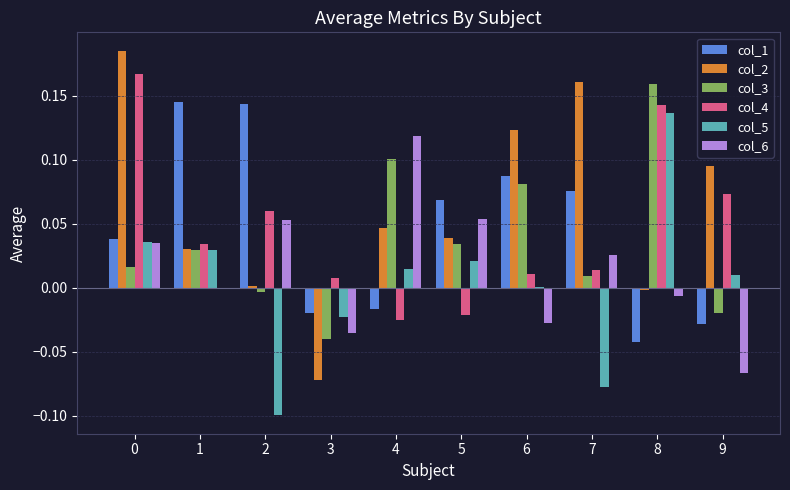

Which series changed the most between 1 and 4?

col_1